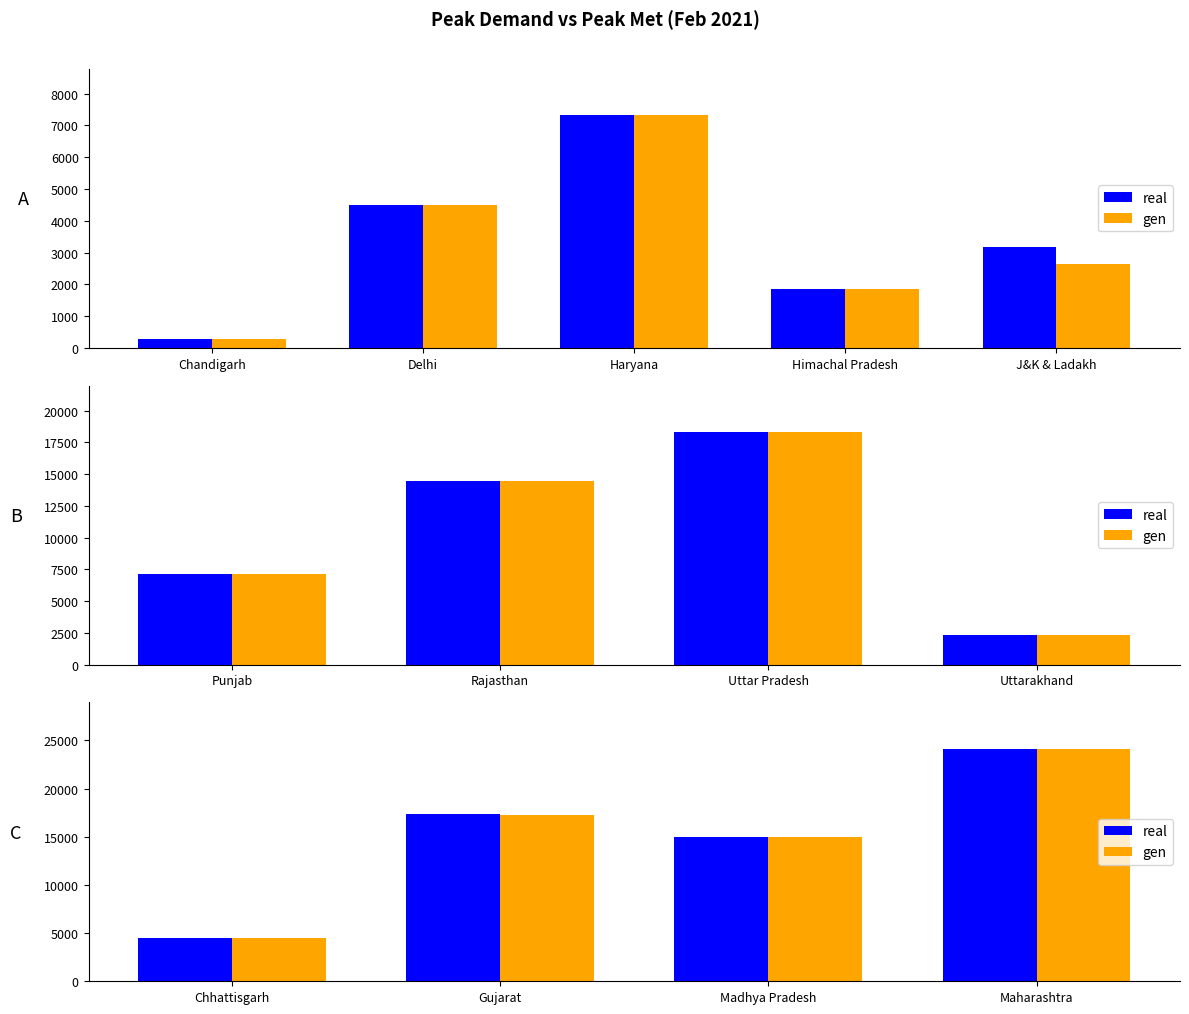

Are the bars horizontal?

No